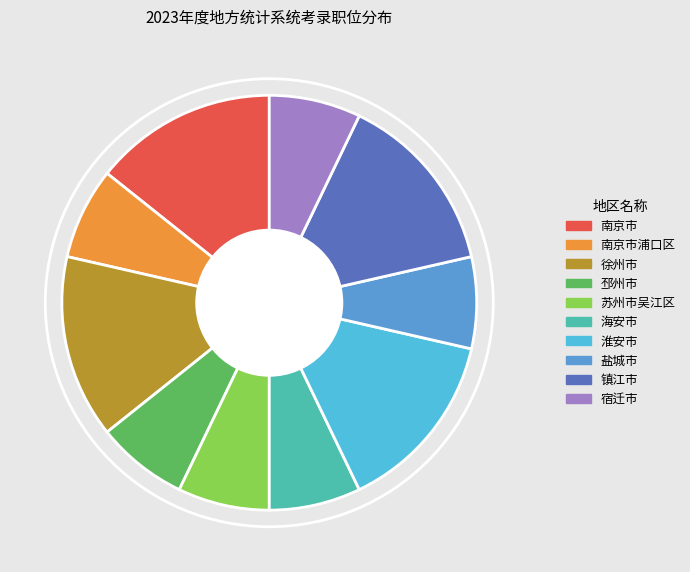

What percentage is the 南京市浦口区 slice, to the nearest percent?

7%